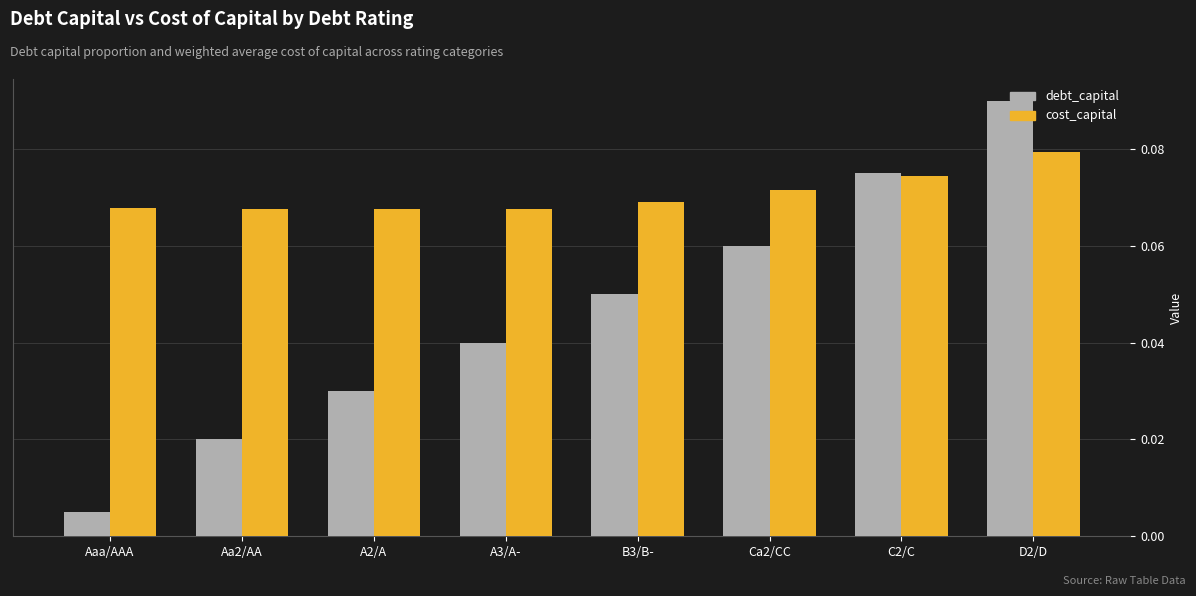

The cost_capital series shows 0.0 at A2/A. True or false?

False